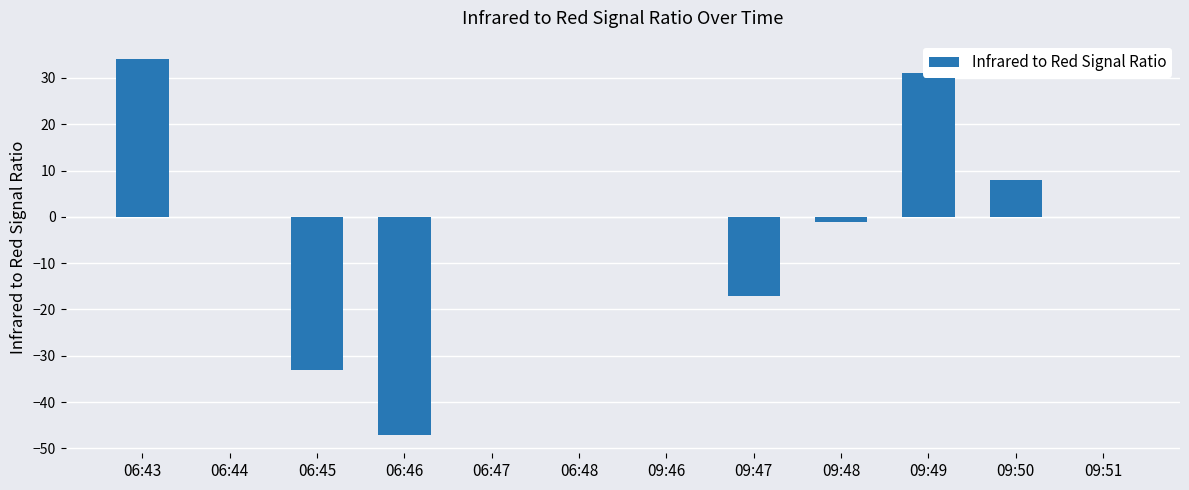

Reading left to right, what are all the values shown in this chart?

06:43=34	06:44=0	06:45=-33	06:46=-47	06:47=0	06:48=0	09:46=0	09:47=-17	09:48=-1	09:49=31	09:50=8	09:51=0